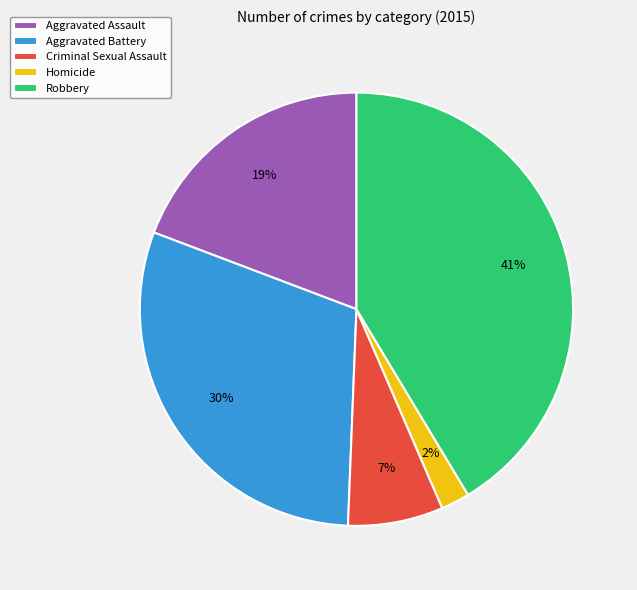

Approximately how many times larger is the value at Homicide compared to Aggravated Battery?

0.1